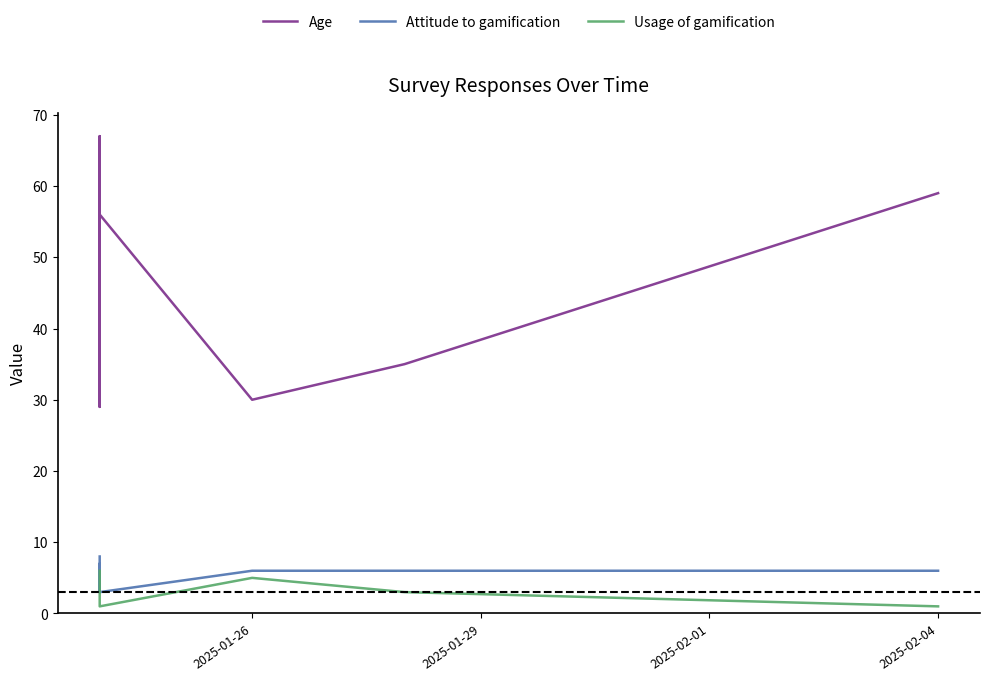

How many distinct data groups are displayed?

3